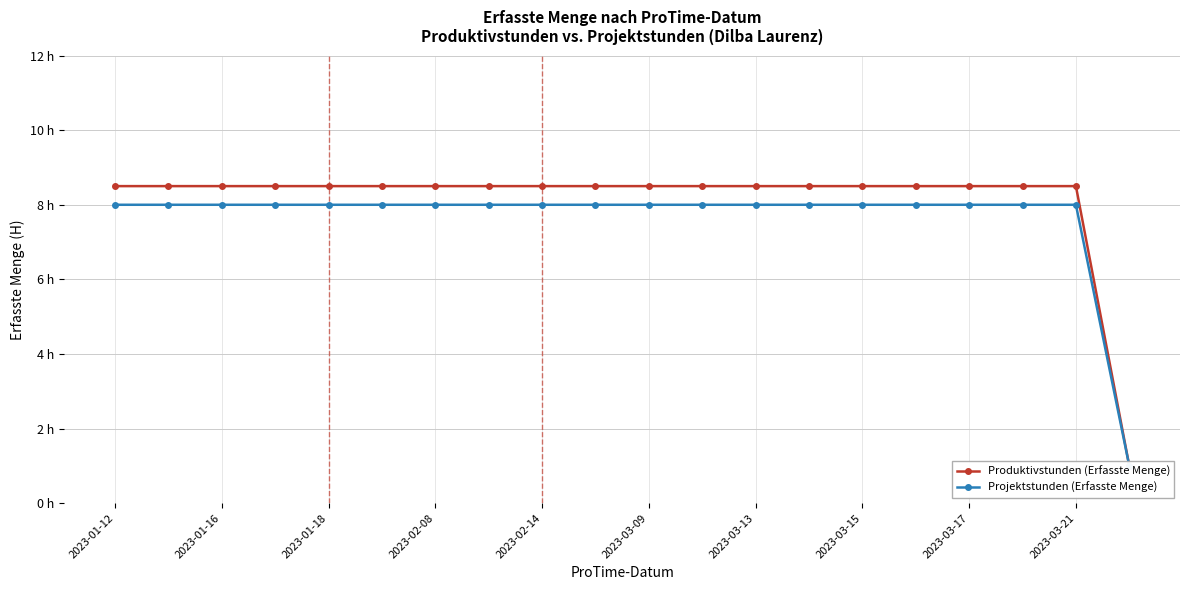

Rank the series by their average value, from lowest to highest.

Projektstunden (Erfasste Menge), Produktivstunden (Erfasste Menge)